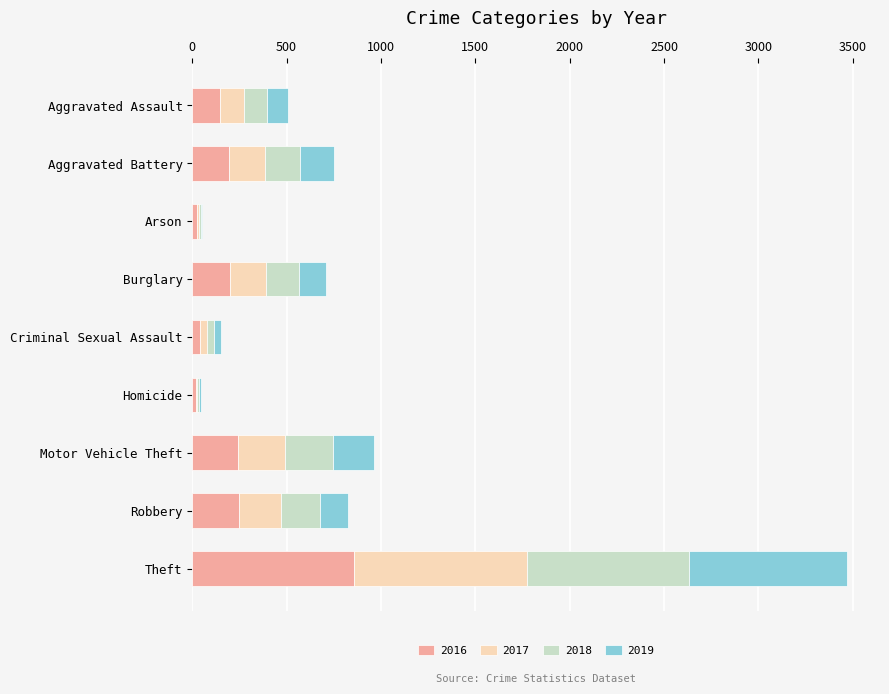

What is the total value across all series at Robbery?

825